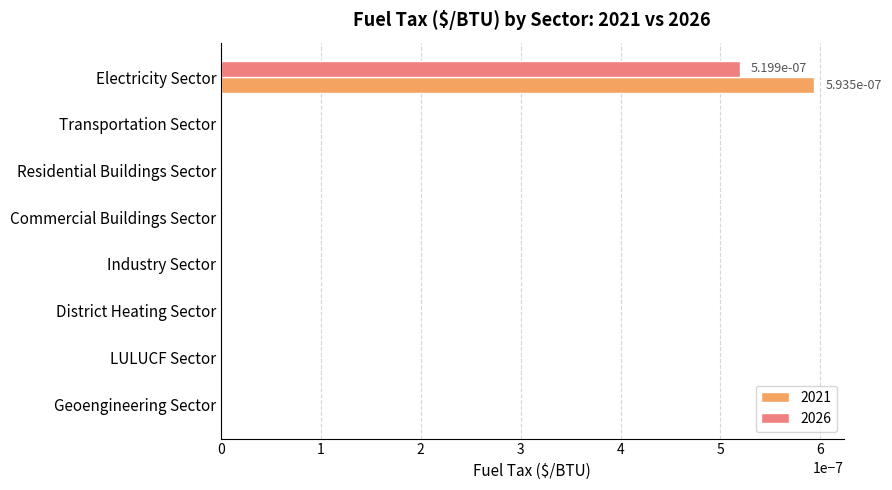

How many categories are shown in the chart?

8